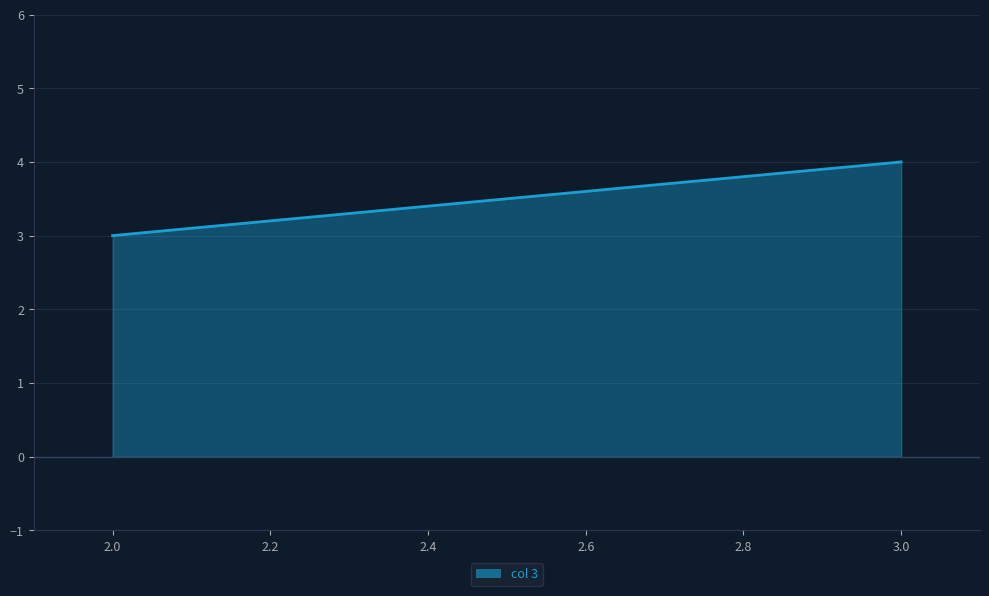

Which category has the lowest value across all series?

2.0